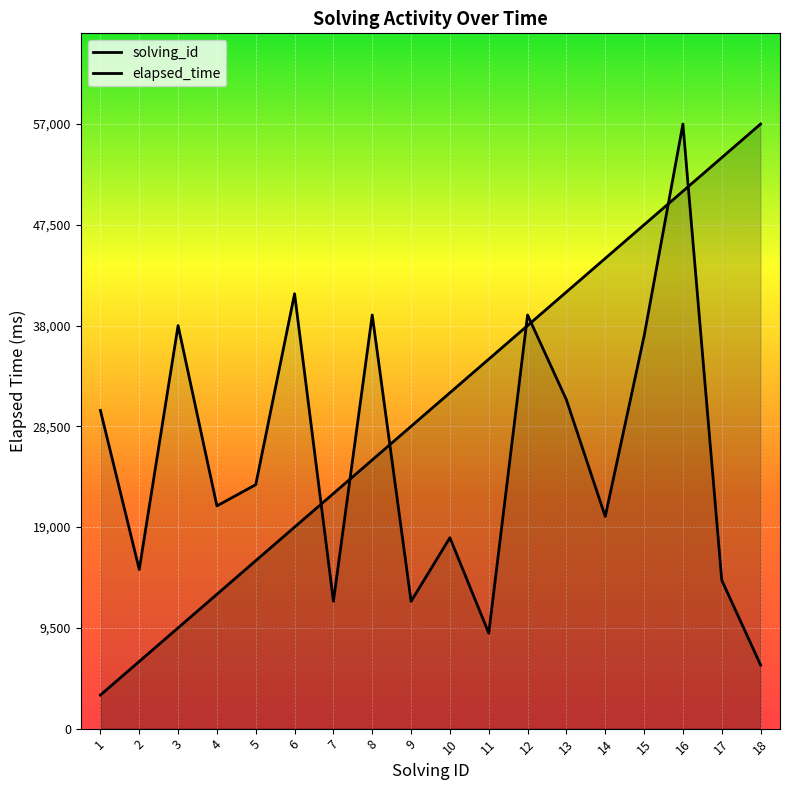

How many data points in solving_id are above 31666?

9